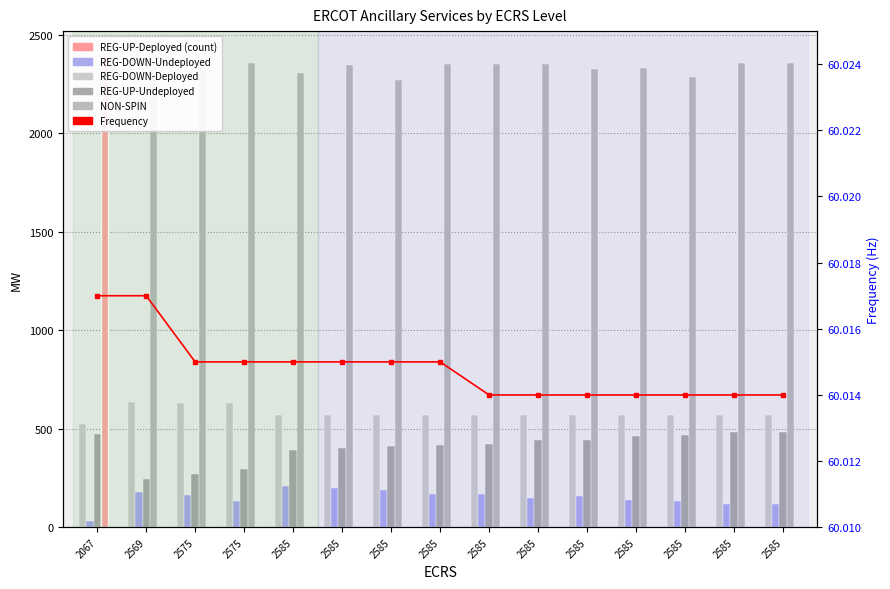

How many data points does each series have?

15